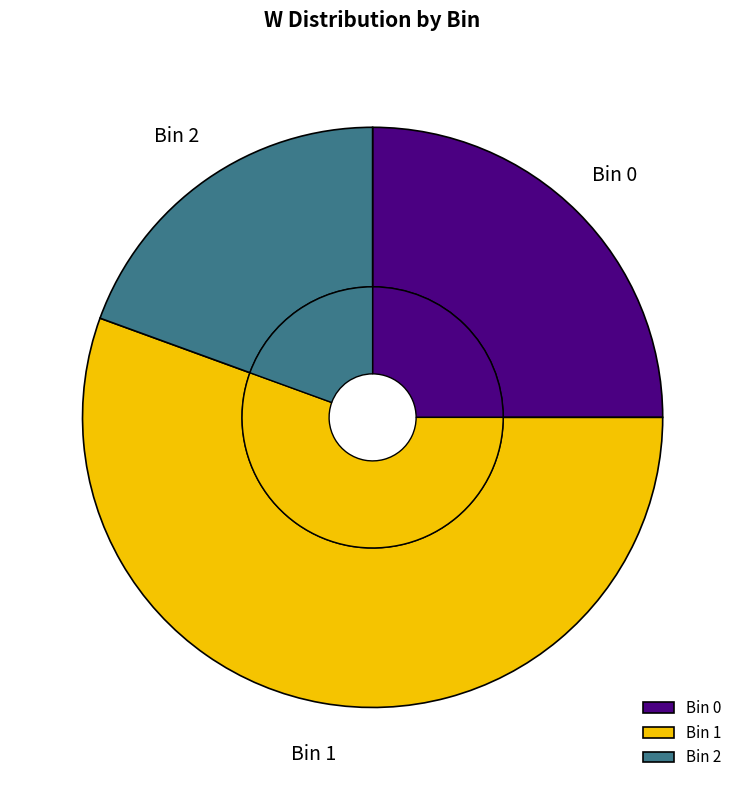

To the nearest percent, what is the combined percentage of 1 and 2?

75%